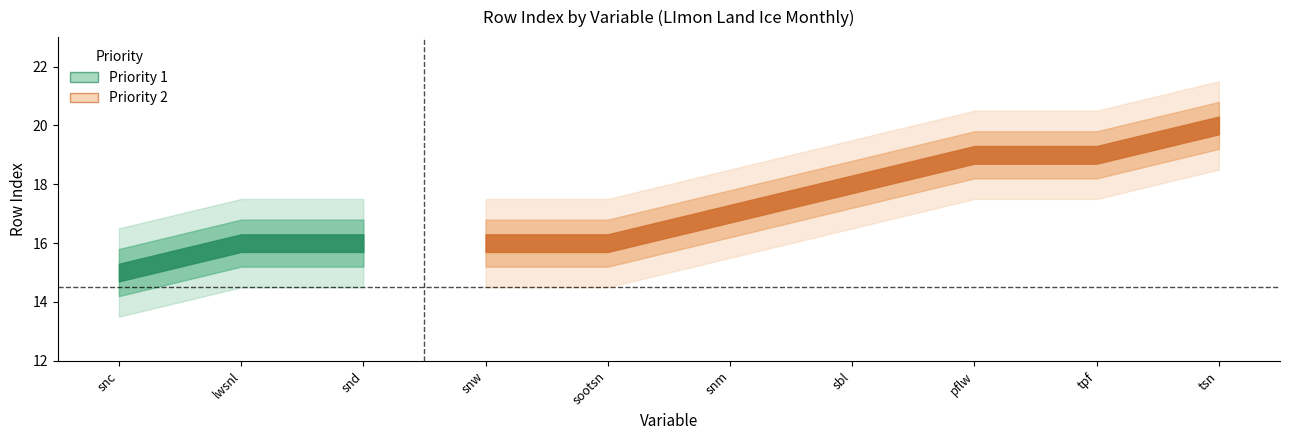

Which series ends up on top after the final intersection of Priority 2 and Priority 1?

Priority 2